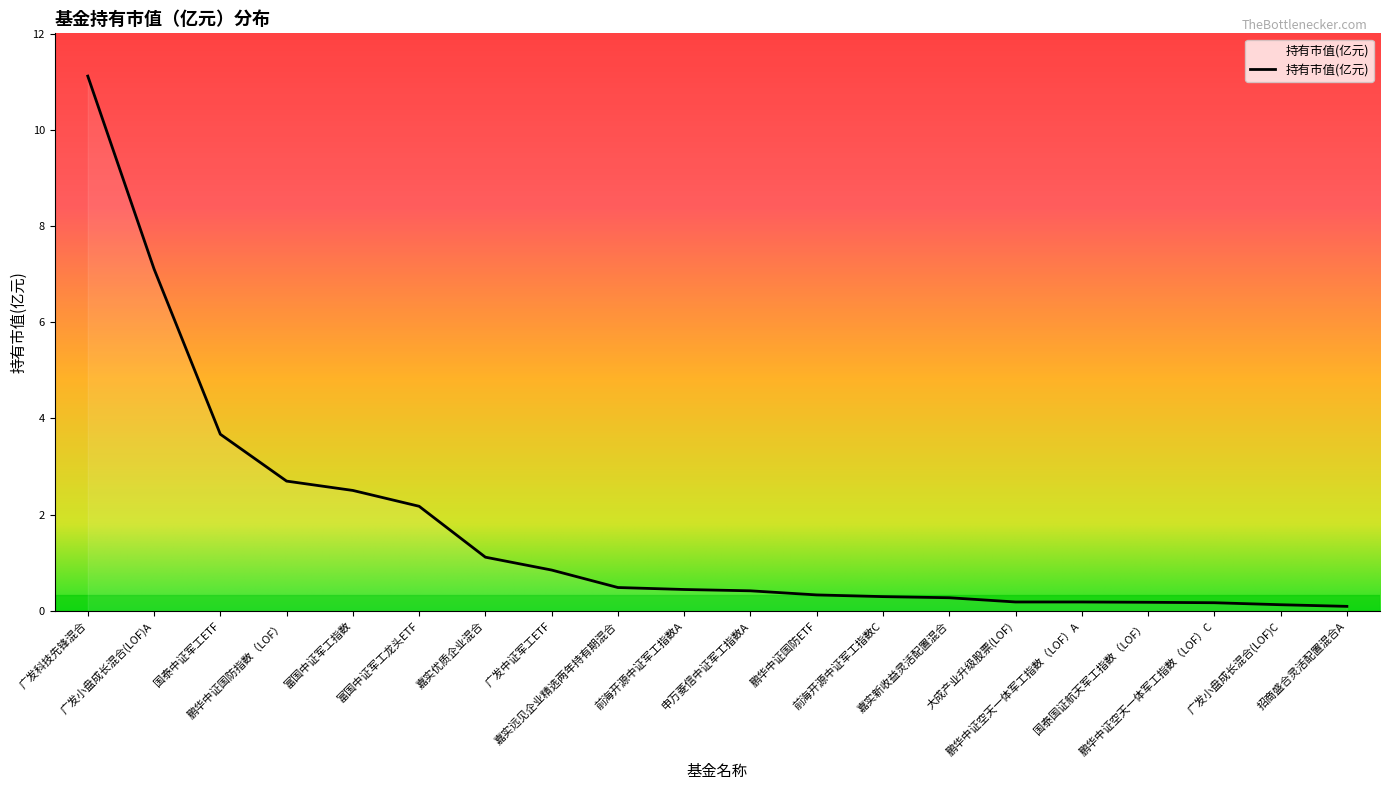

Does the chart have visible grid lines?

No